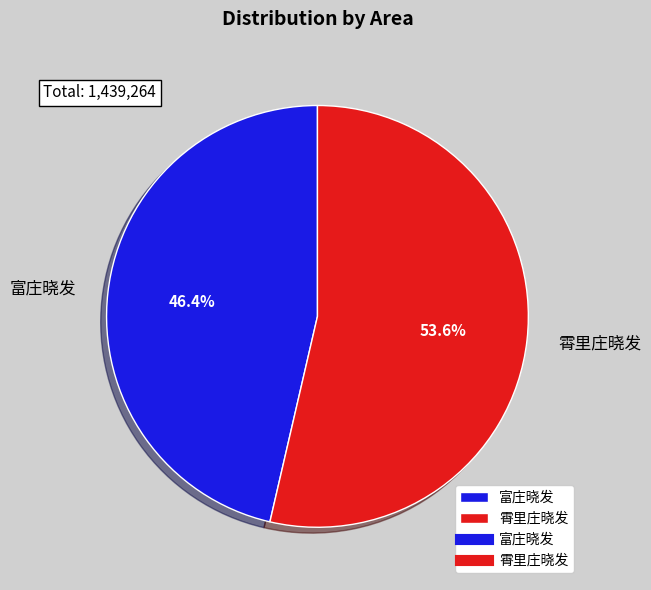

How many segments does this pie chart have?

2